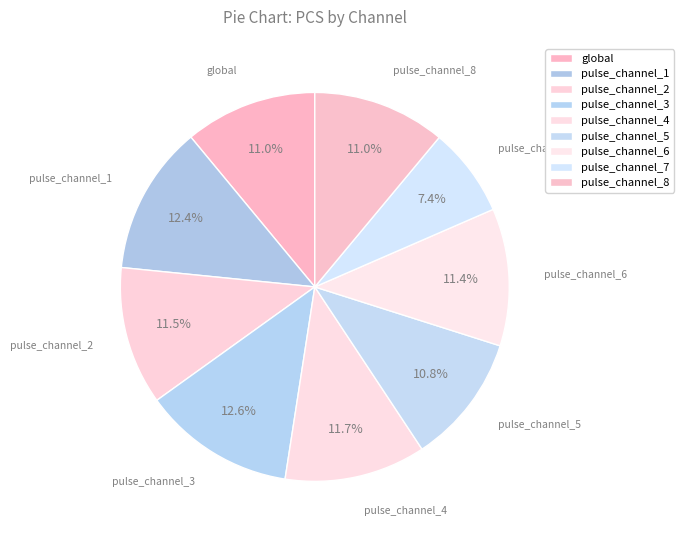

Which category has the smallest portion of the pie?

pulse_channel_7